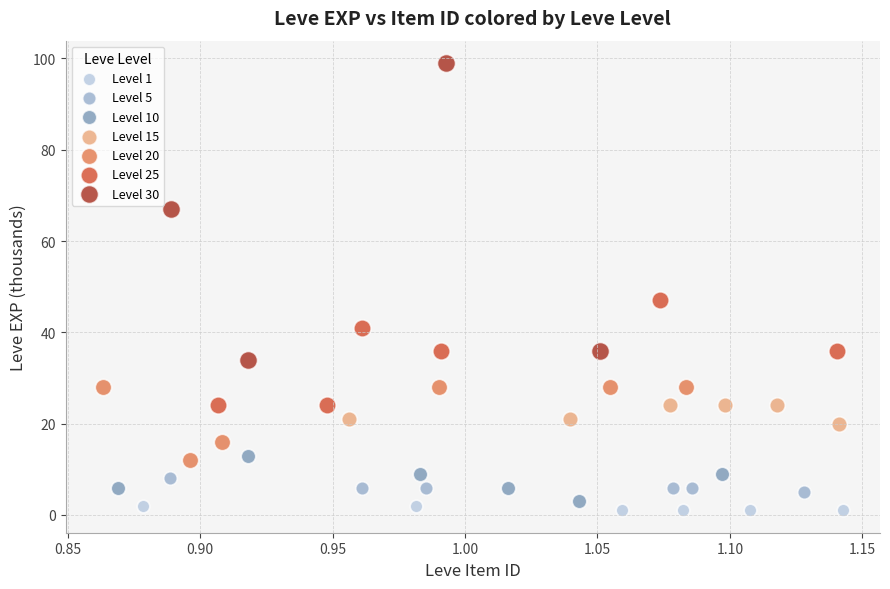

Which series has the widest spread of Y values?

Level 30